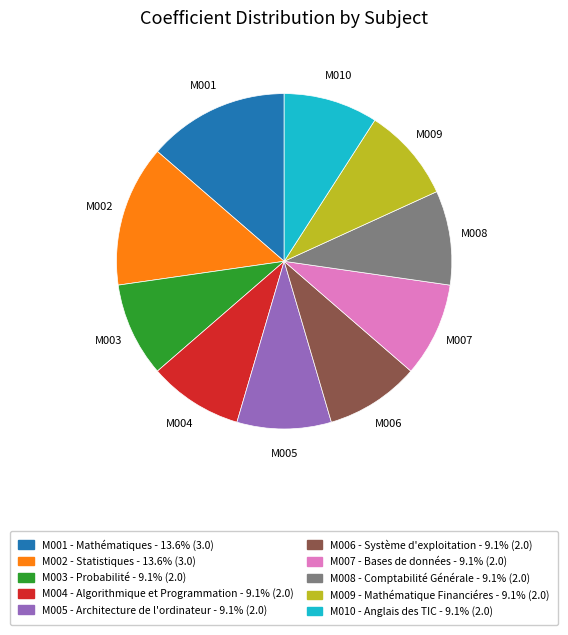

How many segments does this pie chart have?

10